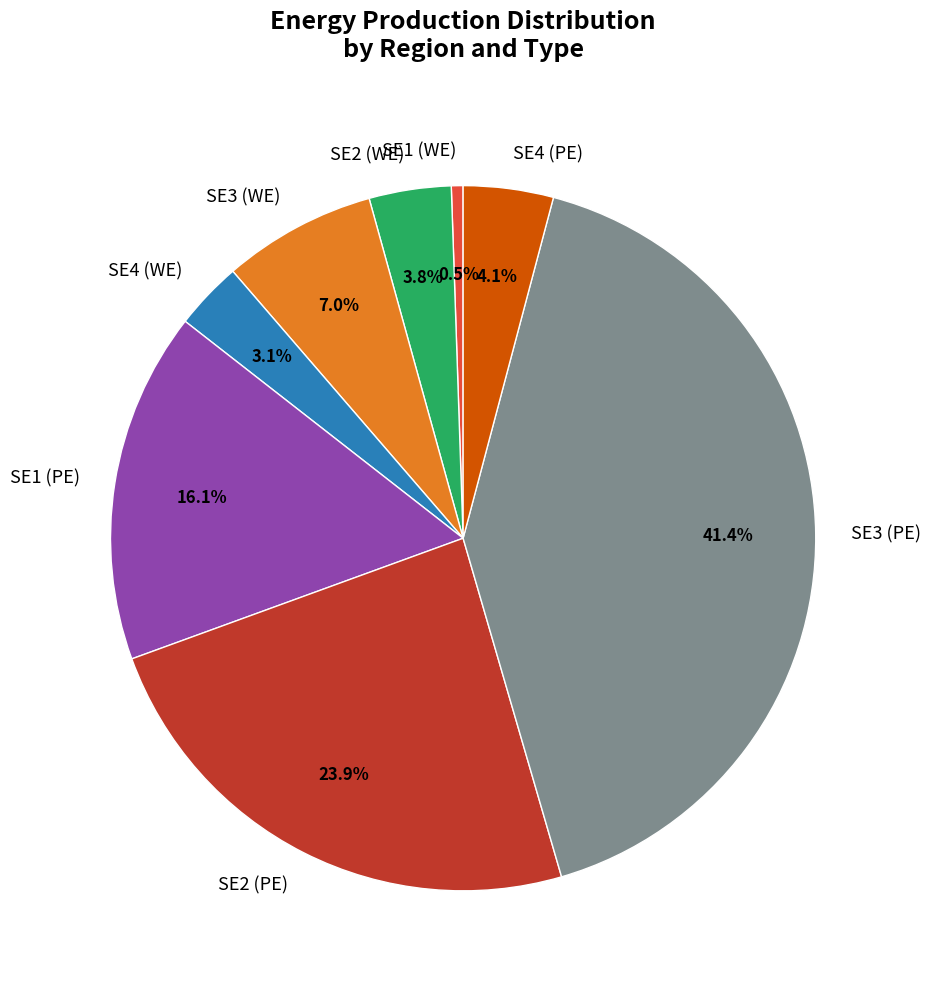

Which category has the biggest portion of the pie?

SE3 (PE)